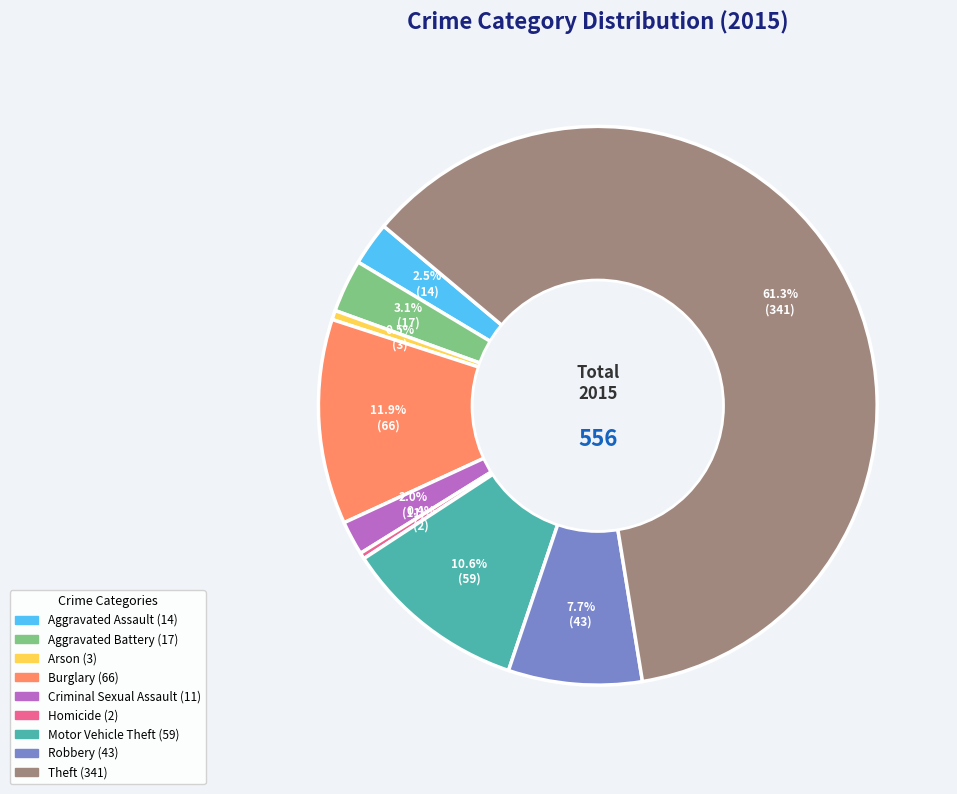

To the nearest percent, what is the difference between the largest and smallest slice percentages?

61%